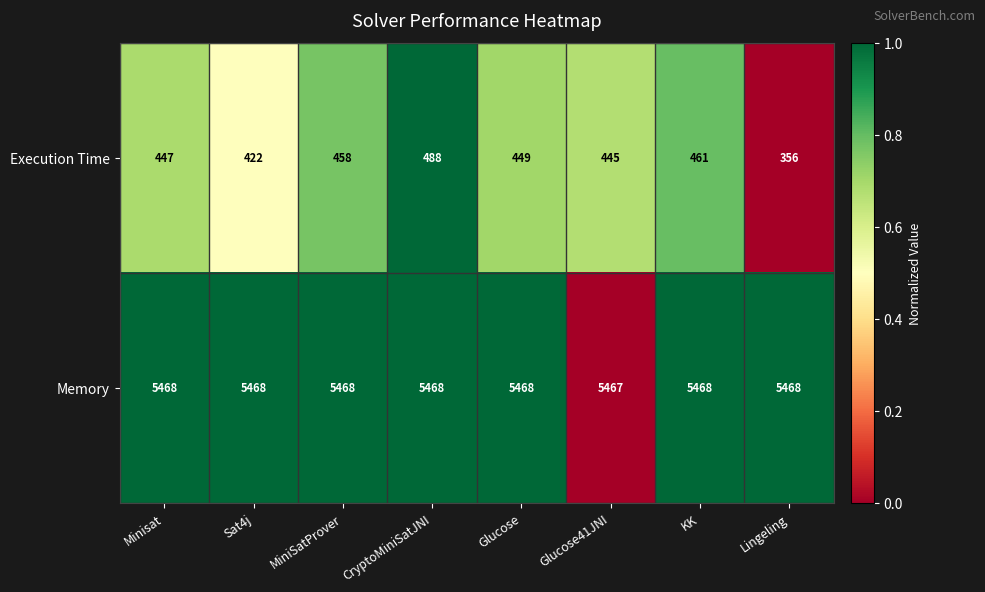

Reading left to right, transcribe all the data shown in this chart.

Execution Time: 447	422	458	488	449	445	461	356
Memory: 5468	5468	5468	5468	5468	5467	5468	5468